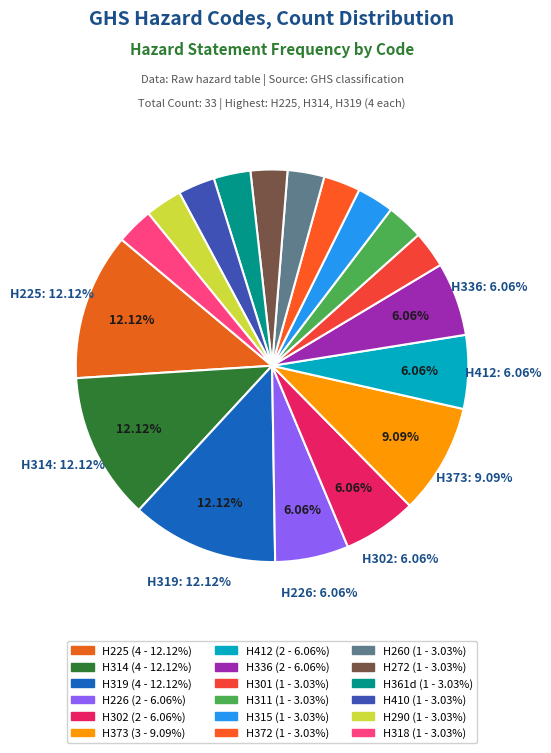

To the nearest percent, what portion does H301 represent?

3%